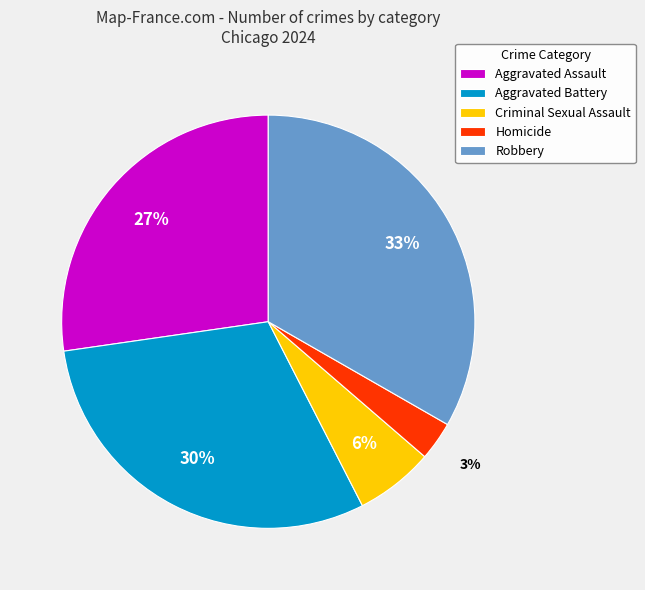

To the nearest percent, what is the difference between the largest and smallest slice percentages?

30%